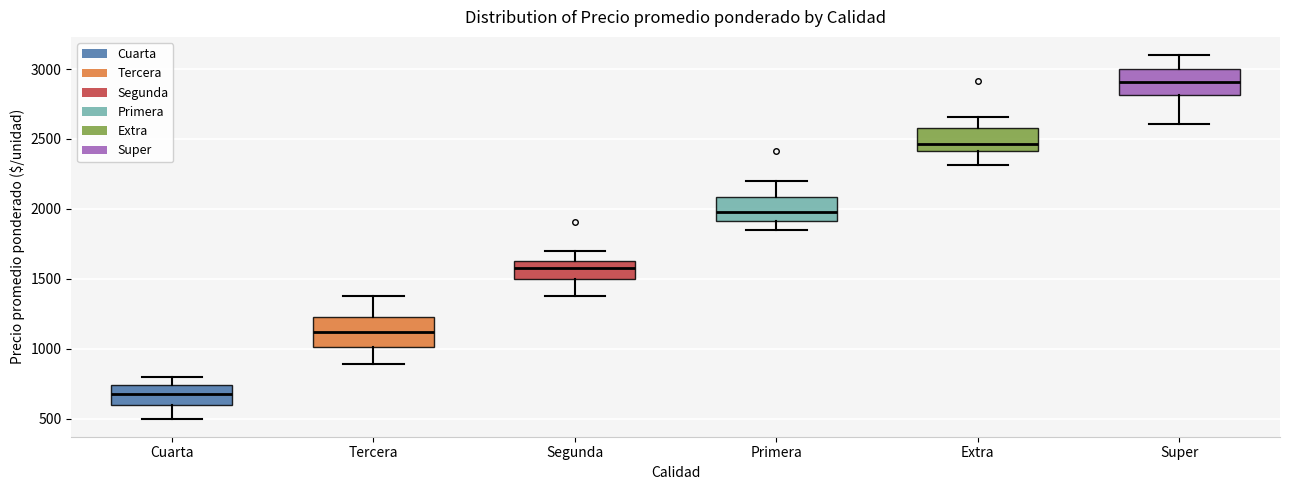

Reading left to right, read every box against the y-axis: the position of its median line, the range the box covers, and the ends of its whiskers. The values are not printed on the chart, so give them approximately, as read against the axis.

Cuarta: median 700, box 600 to 750, whiskers 500 to 800
Tercera: median 1100, box 1000 to 1250, whiskers 900 to 1400
Segunda: median 1600, box 1500 to 1650, whiskers 1400 to 1700
Primera: median 2000, box 1900 to 2100, whiskers 1850 to 2200
Extra: median 2450, box 2400 to 2600, whiskers 2300 to 2650
Super: median 2900, box 2800 to 3000, whiskers 2600 to 3100